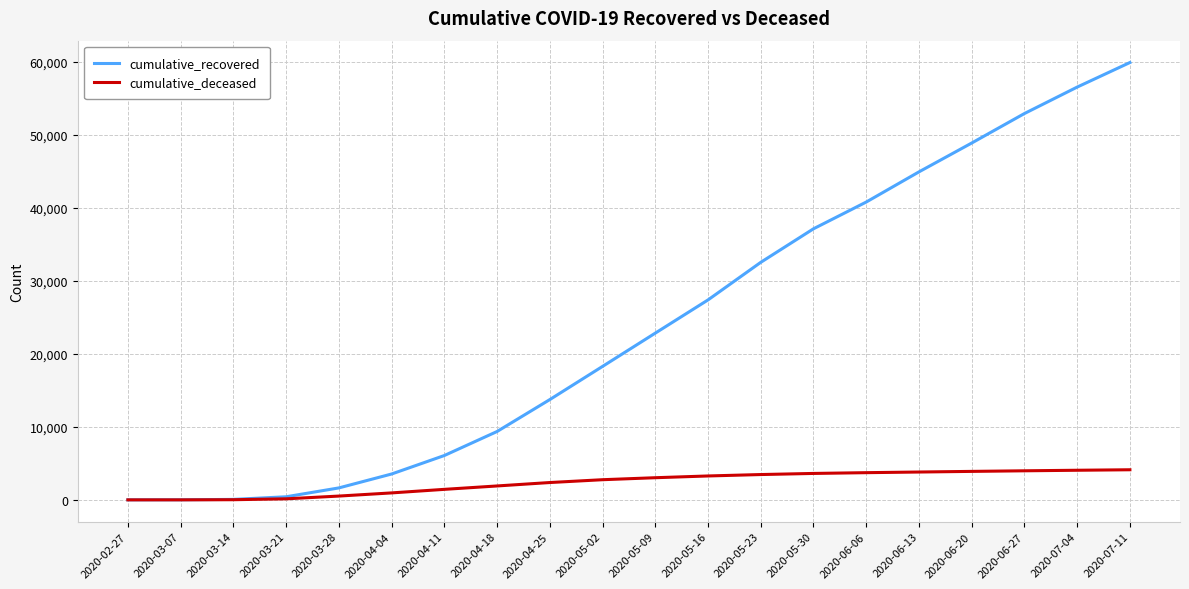

Which series has the widest spread of values?

cumulative_recovered